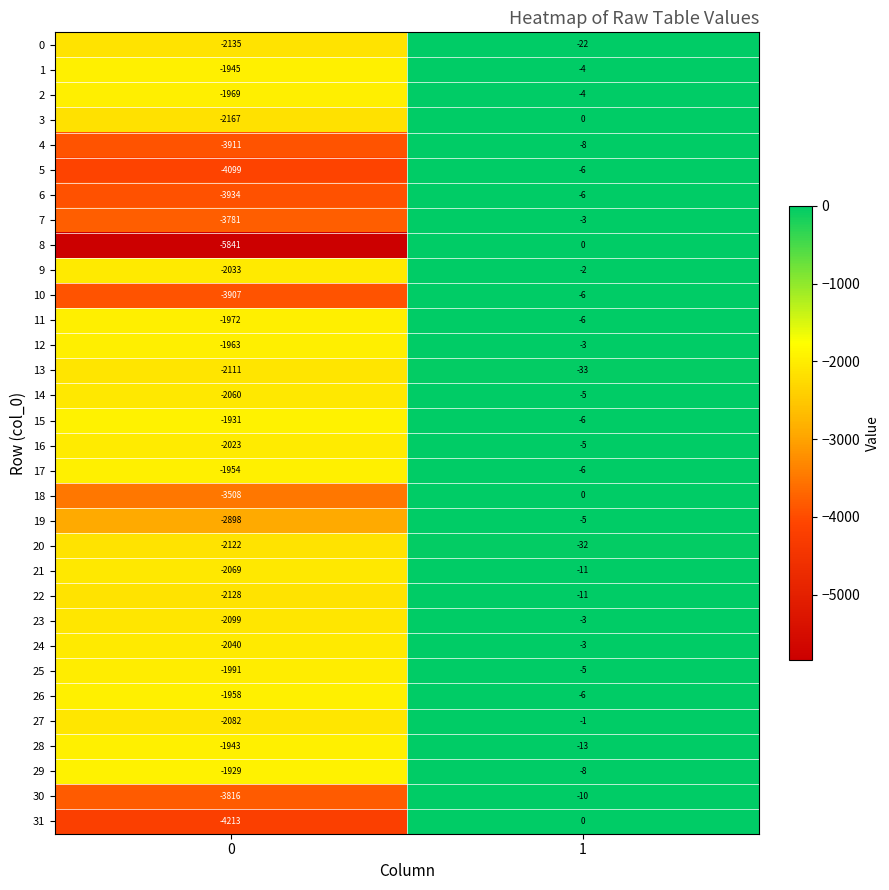

What is the spread (max minus min) of values at 1?

33